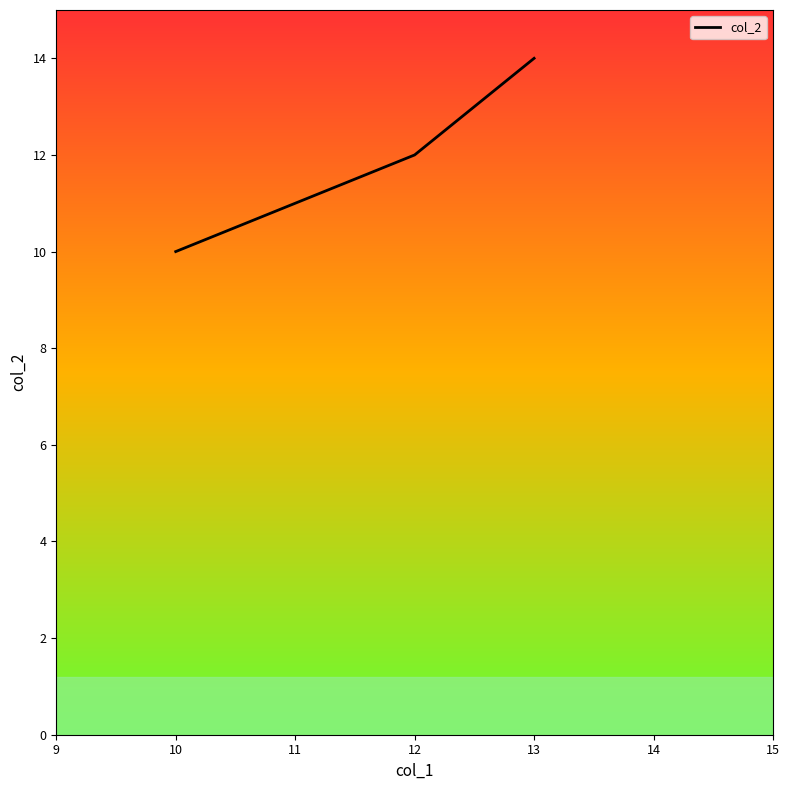

Rank the categories by value from lowest to highest.

10, 12, 13